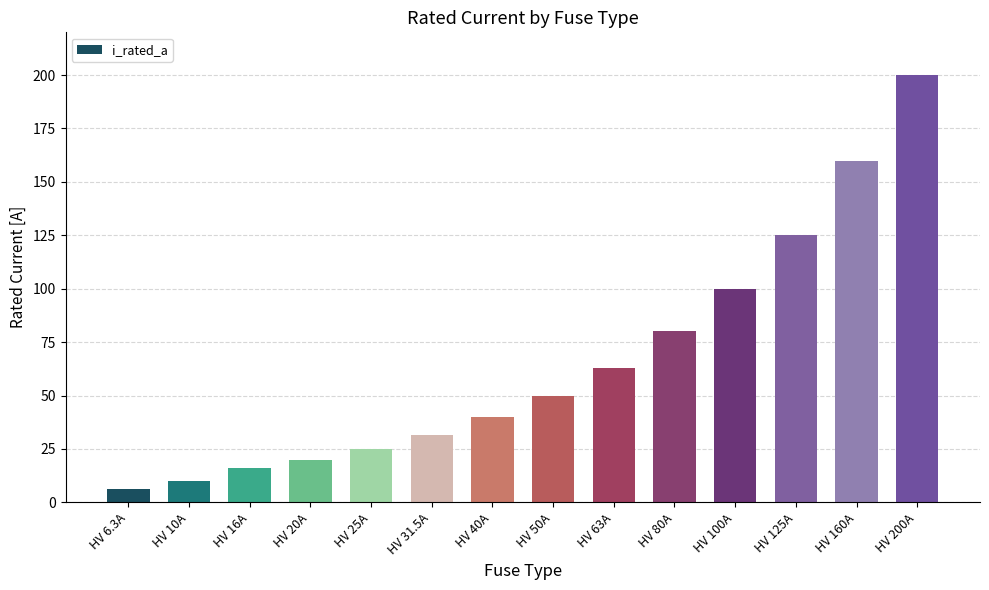

Rank the categories by value from lowest to highest.

HV 6.3A, HV 10A, HV 16A, HV 20A, HV 25A, HV 31.5A, HV 40A, HV 50A, HV 63A, HV 80A, HV 100A, HV 125A, HV 160A, HV 200A